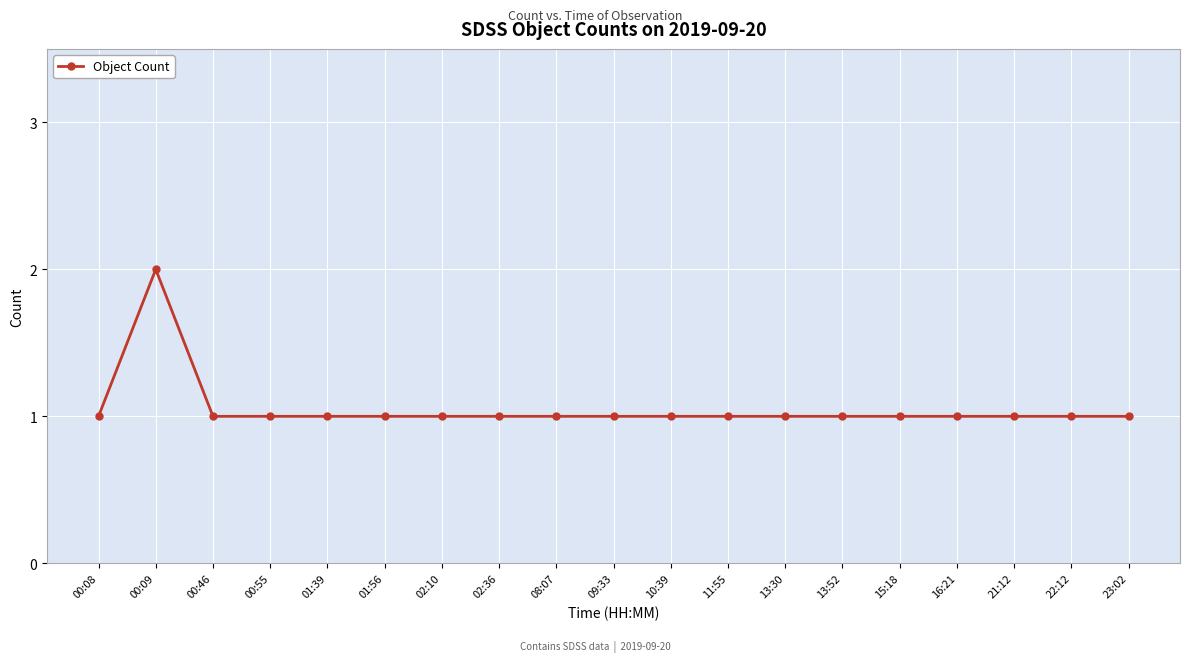

What is the label of the 1st point from the right?

23:02